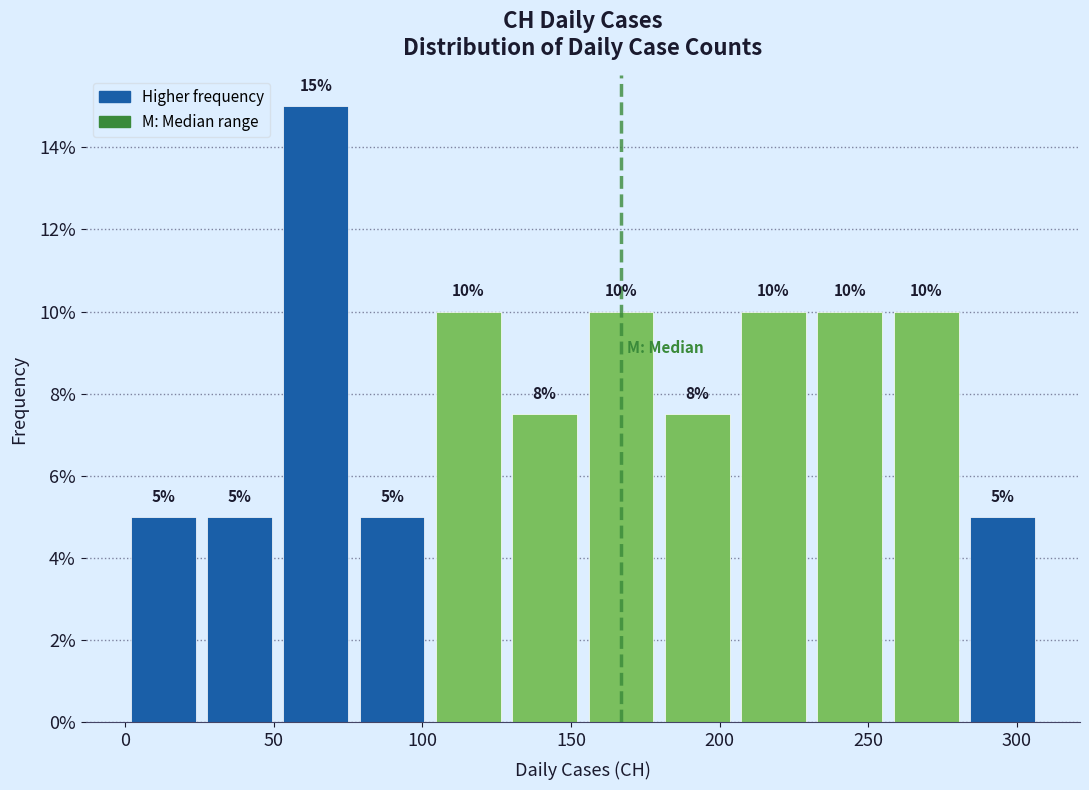

Over which range of the x-axis is the bar tallest?

50 to 75